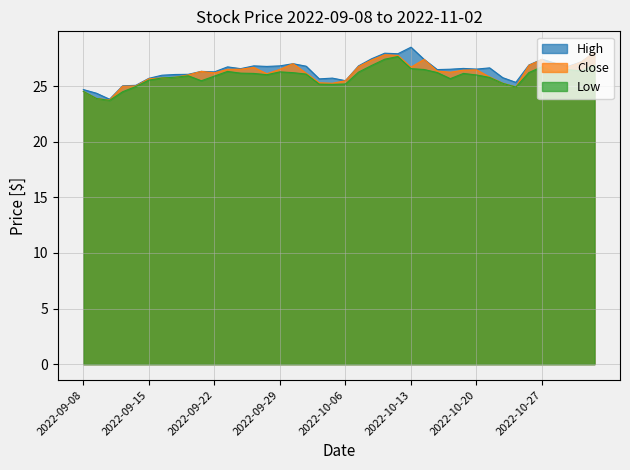

True or false: Close and Low intersect in this chart.

False